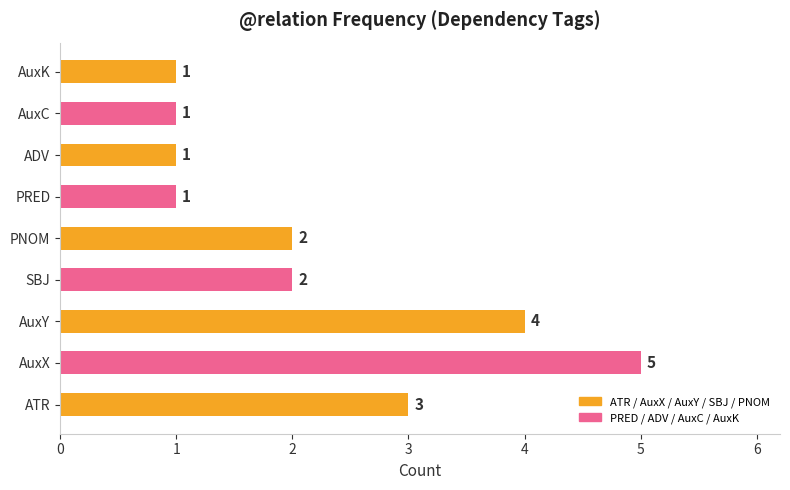

How many data points does each series have?

9